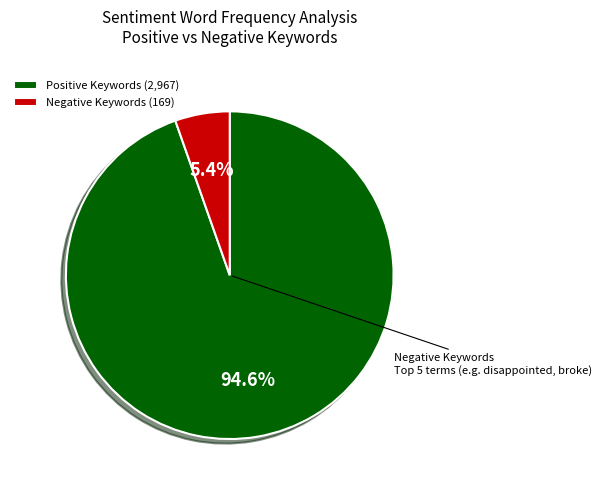

Rank the categories by value from lowest to highest.

Negative Keywords (169), Positive Keywords (2,967)